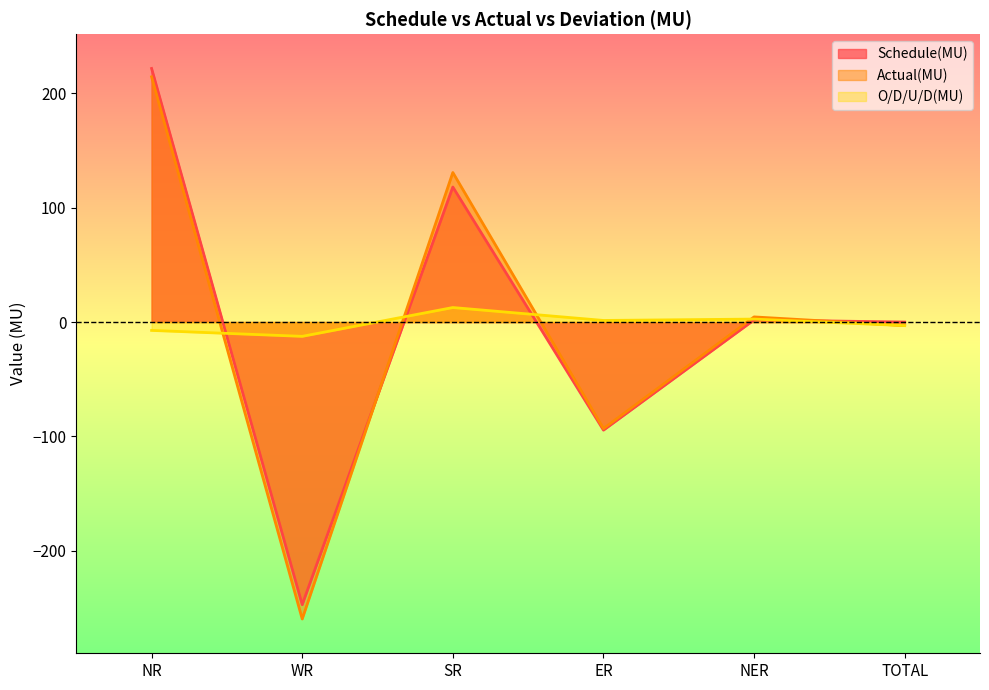

At which category does O/D/U/D(MU) reach its first local valley?

WR